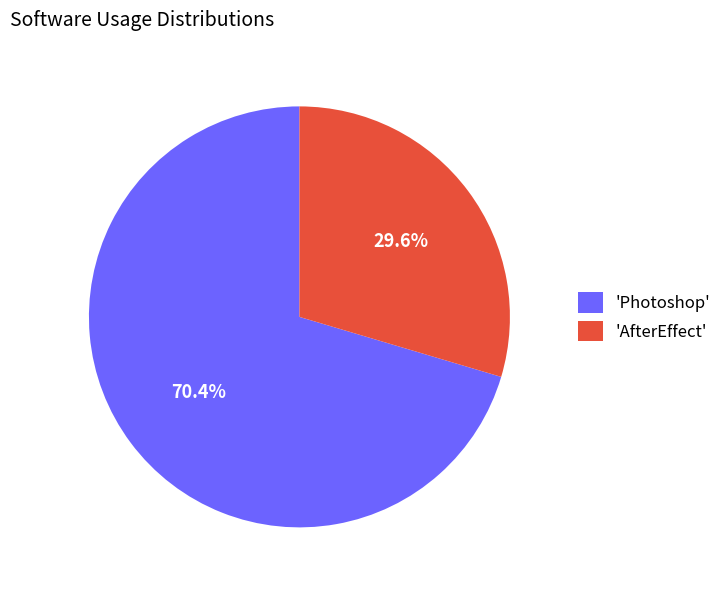

Is there a majority slice in this chart?

Yes